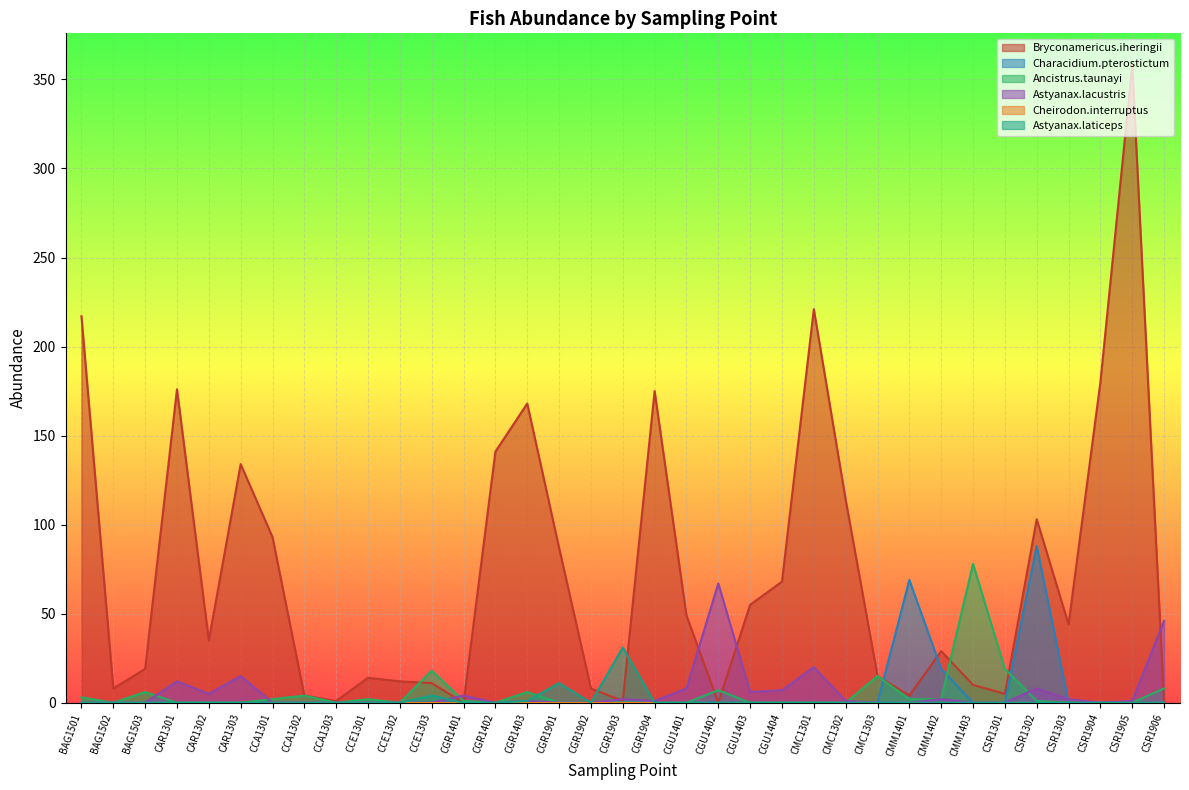

Is it true that Characidium.pterostictum equals 0 at CGR1403?

True